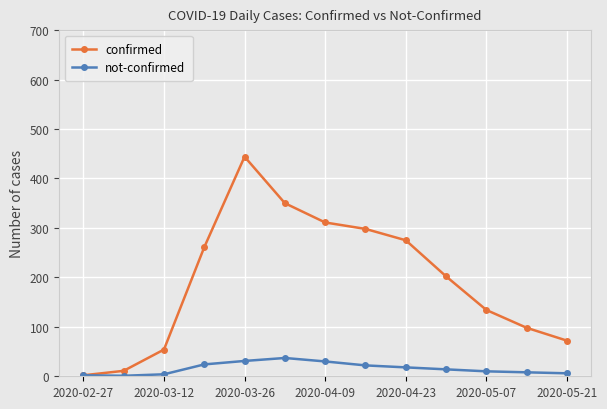

List the series in order of their peak value, lowest first.

not-confirmed, confirmed